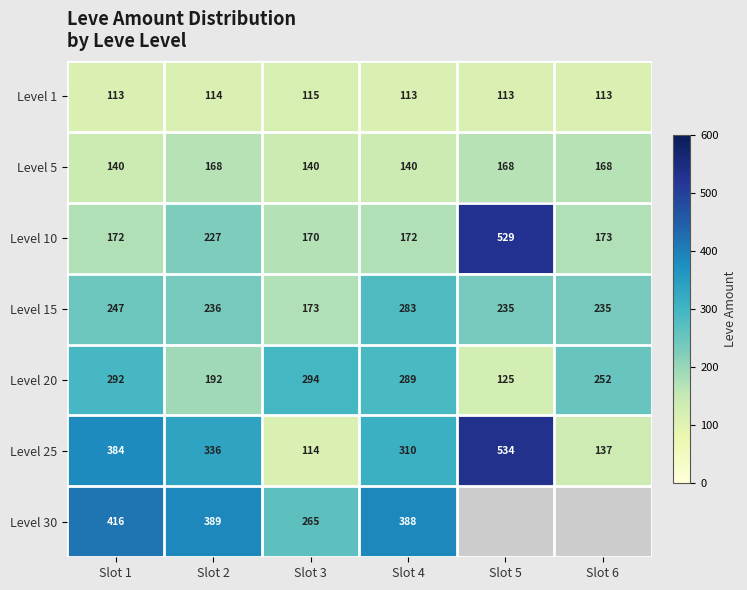

The Level 20 series shows 367.4 at Slot 6. True or false?

False